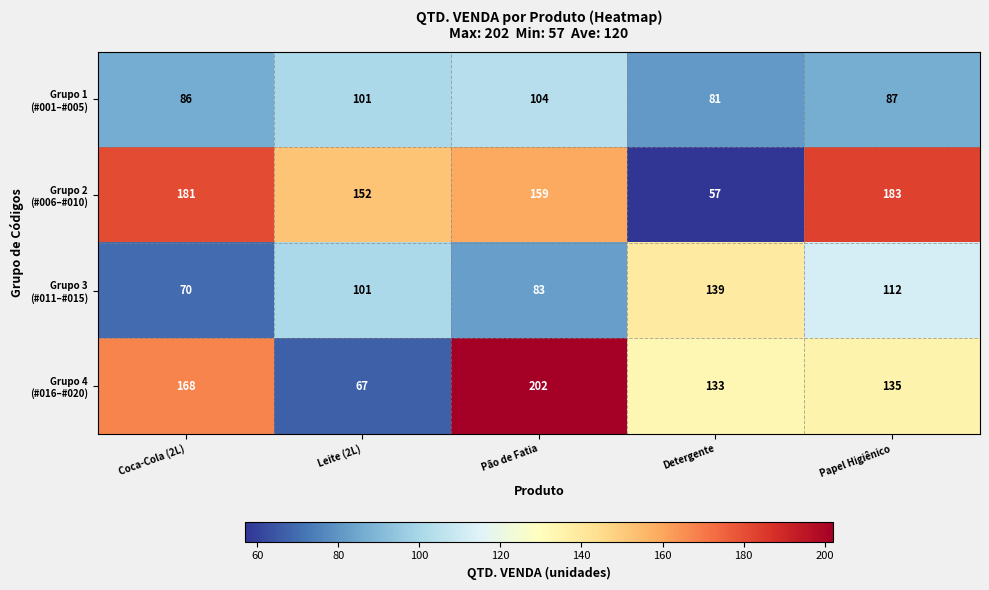

What is the difference between the highest and lowest values at Pão de Fatia?

119